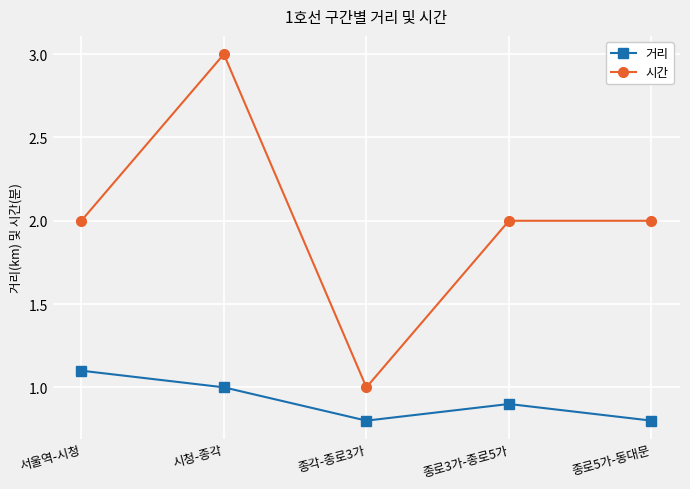

At which category is the sum across all series the highest?

시청-종각